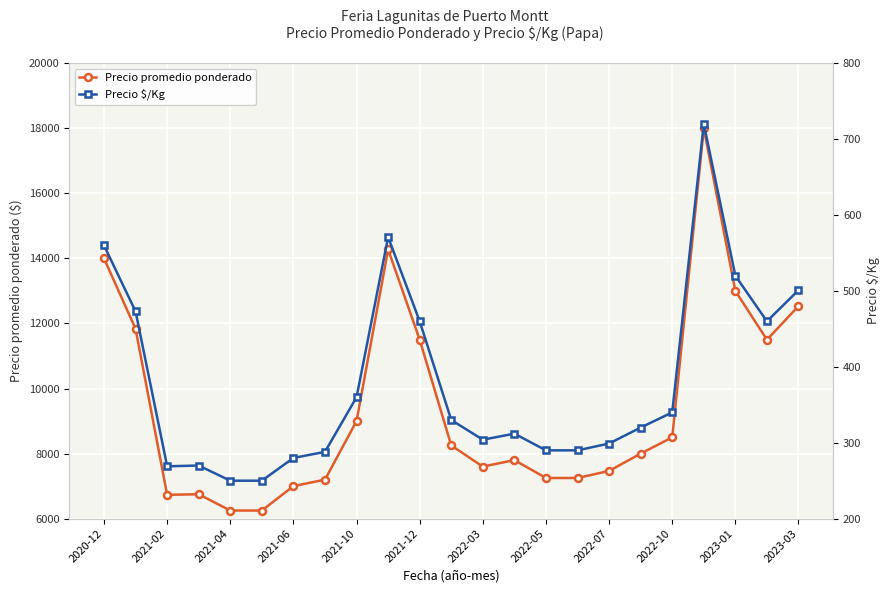

True or false: Precio promedio ponderado and Precio $/Kg cross at least once.

False